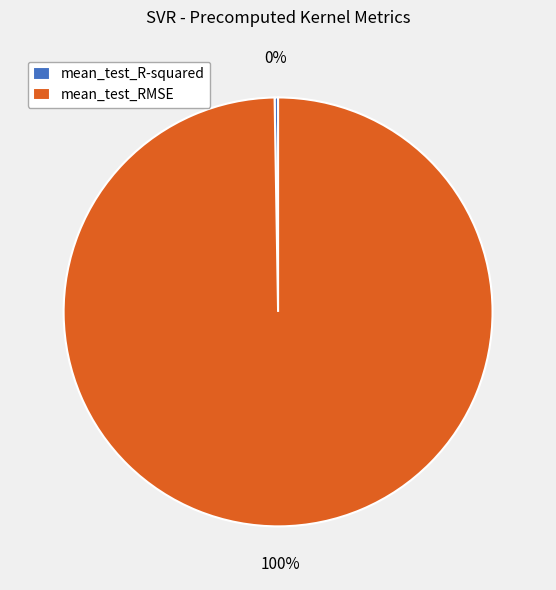

Which category has the biggest portion of the pie?

mean_test_RMSE